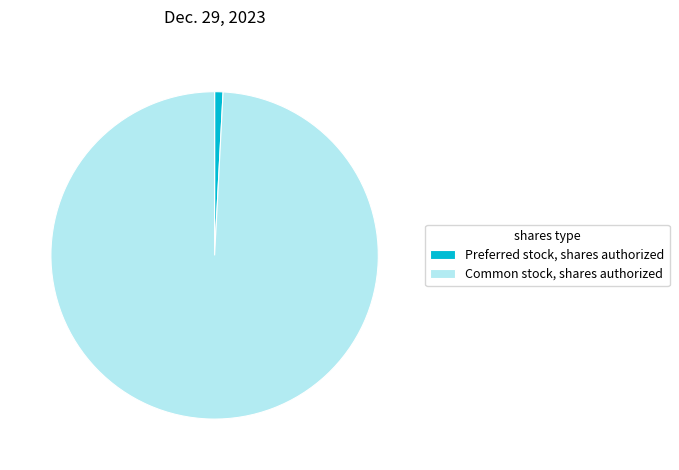

How many slices are in this pie chart?

2